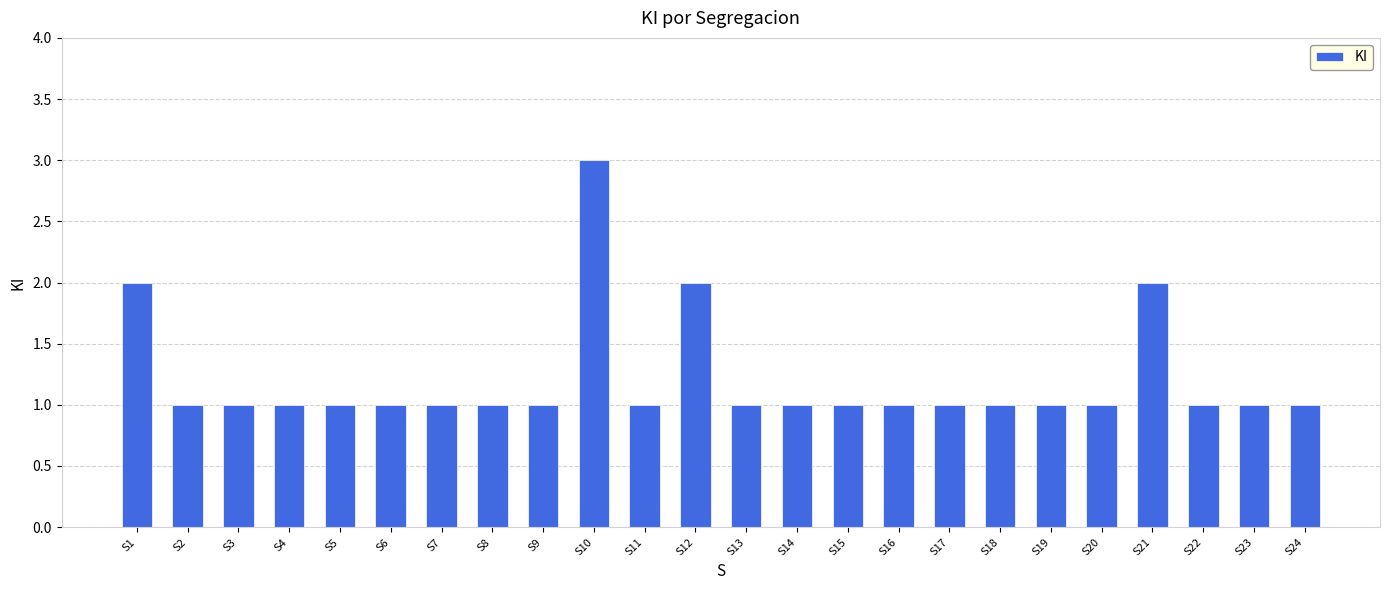

What is the maximum value shown in the chart?

3